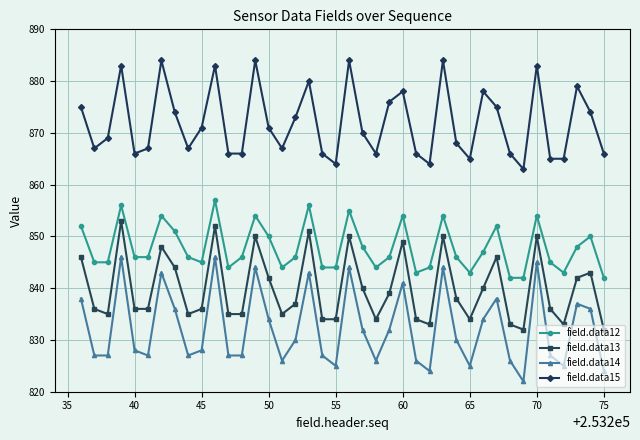

List the series in order of their peak value, highest first.

field.data15, field.data12, field.data13, field.data14